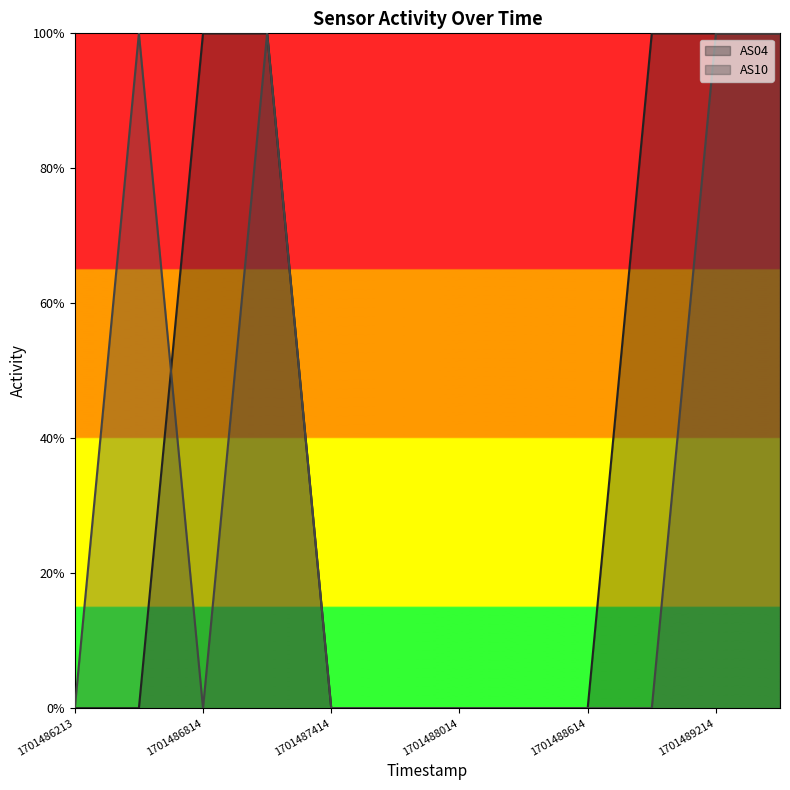

Count the AS04 values in the range 0 to 1.

12